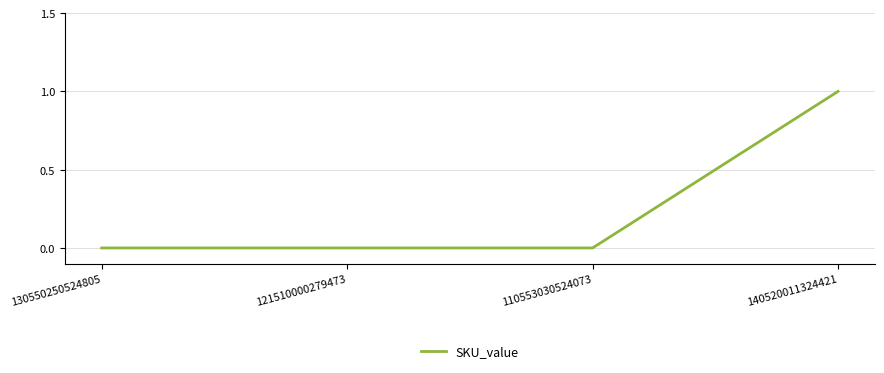

What position from the left is 130550250524805?

1